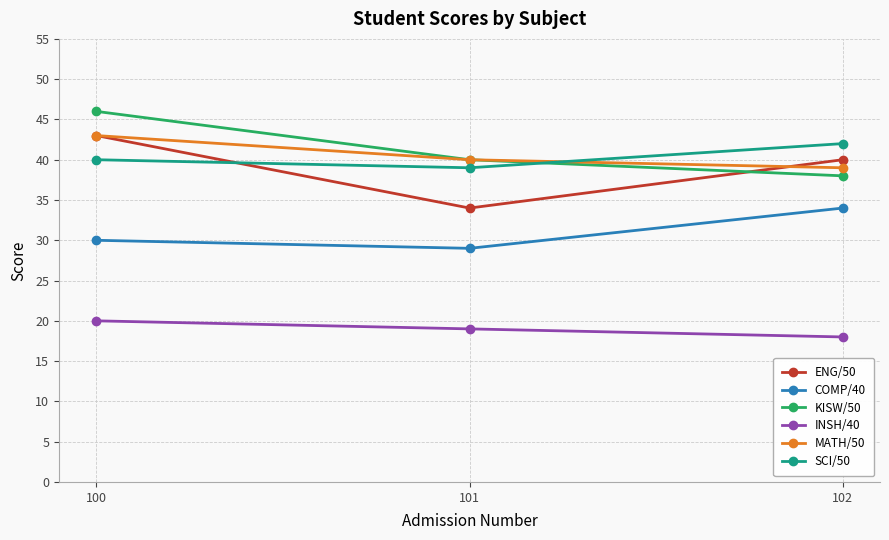

Does the chart have visible grid lines?

Yes